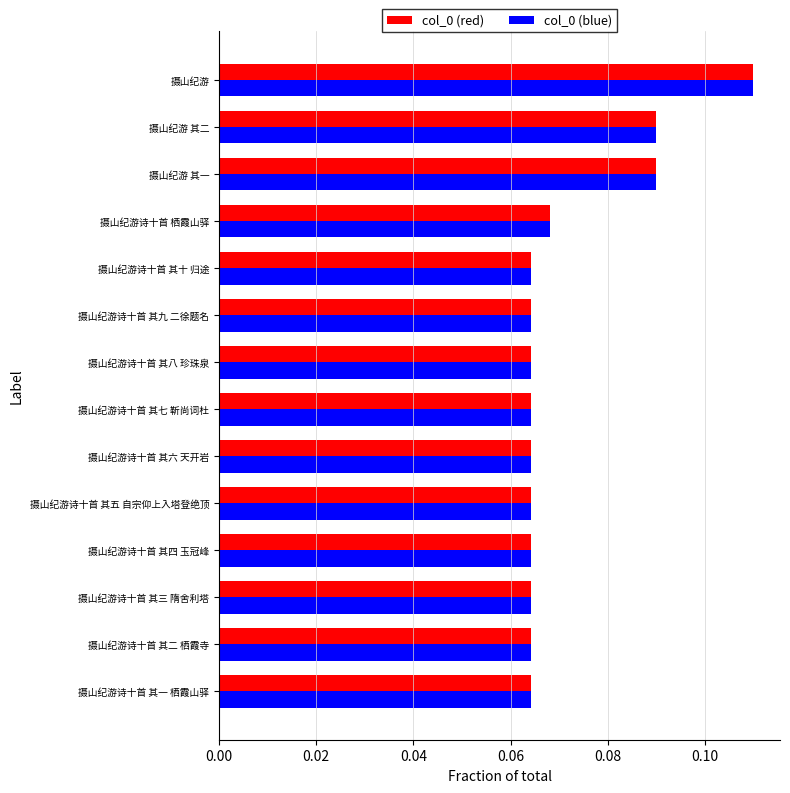

At which category is the sum across all series the highest?

摄山纪游